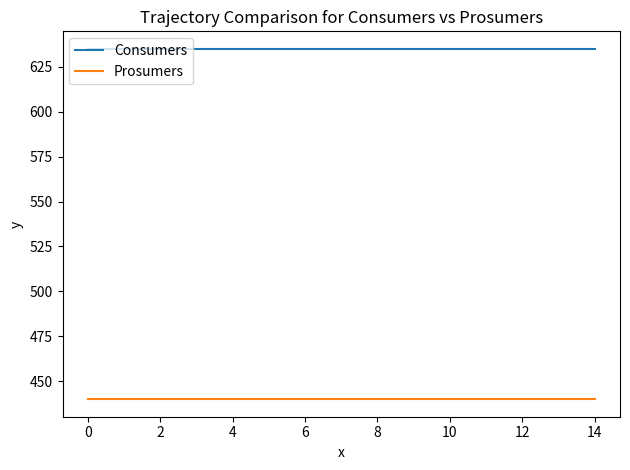

List the series in order of their overall mean, lowest first.

Prosumers, Consumers